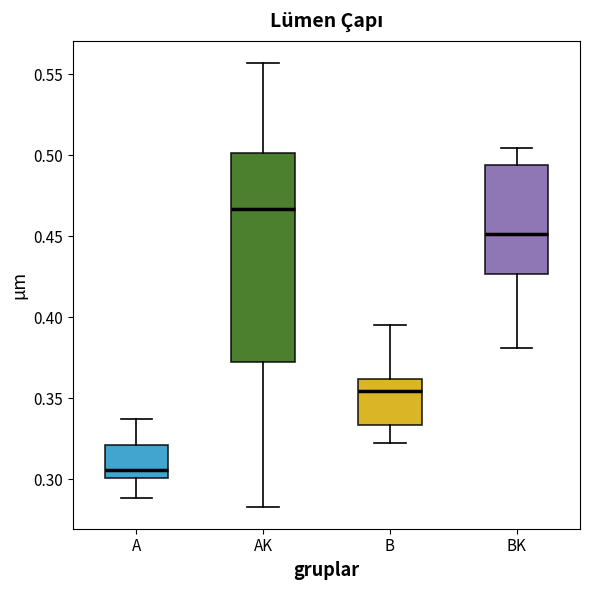

Which box is the tallest, from its lower edge to its upper edge?

AK